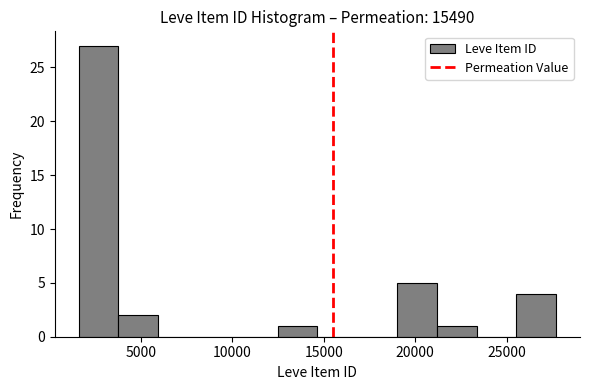

Reading left to right, list every bar in this chart as the range it spans on the x-axis followed by its height. Neither the bar edges nor the heights are printed on the chart, so give them approximately, as read against the axes.

1500 to 4000: 27
4000 to 6000: 2
6000 to 8000: 0
8000 to 10500: 0
10500 to 12500: 0
12500 to 14500: 1
14500 to 17000: 0
17000 to 19000: 0
19000 to 21000: 5
21000 to 23500: 1
23500 to 25500: 0
25500 to 27500: 4